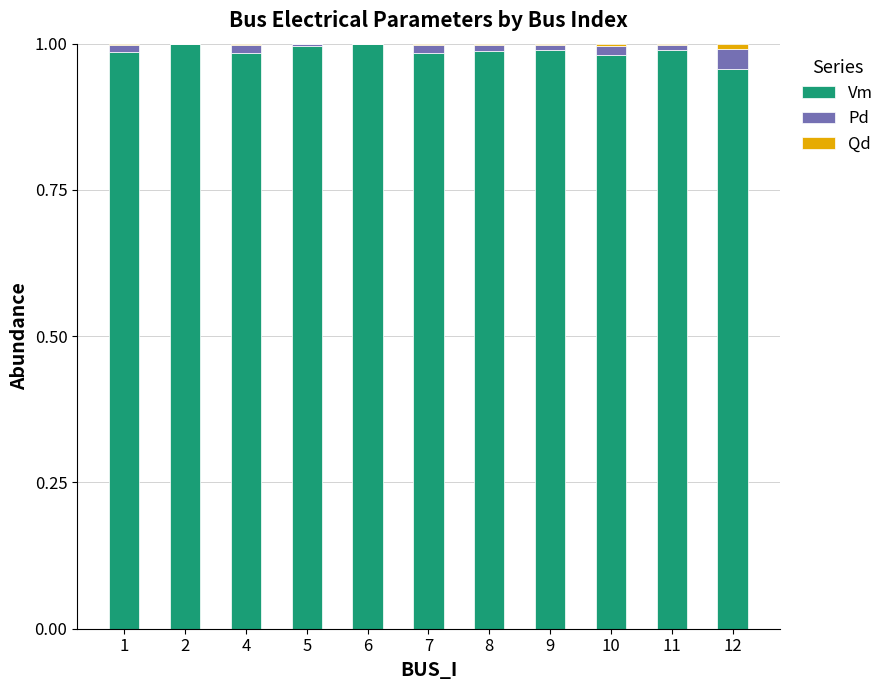

Is it true that Vm equals 0.5 at 12?

False